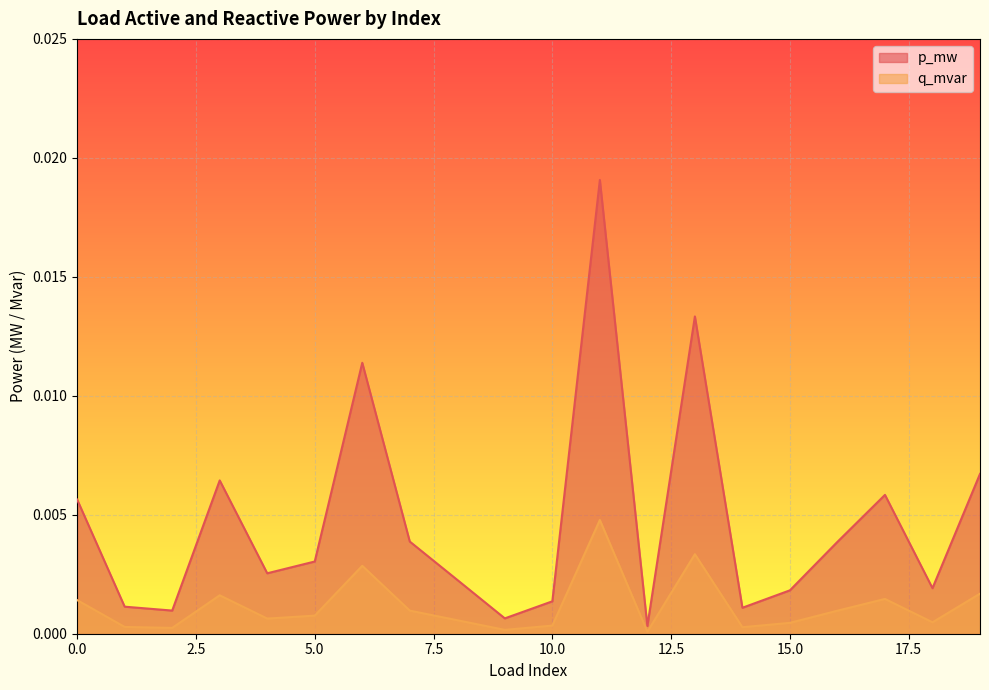

True or false: p_mw has more than 1 points higher than both neighbors.

True